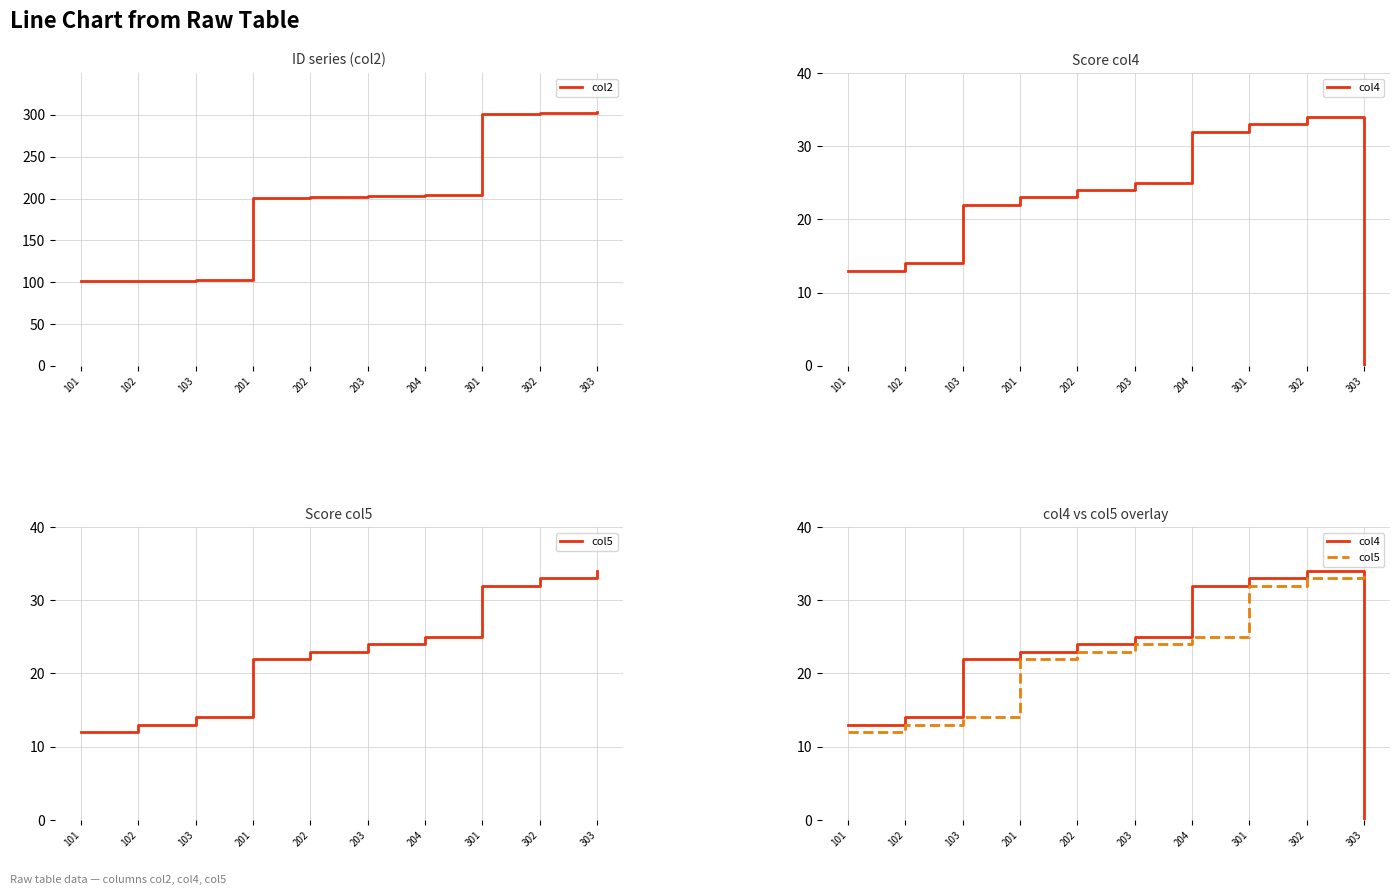

Which series has the largest range (max minus min)?

col2